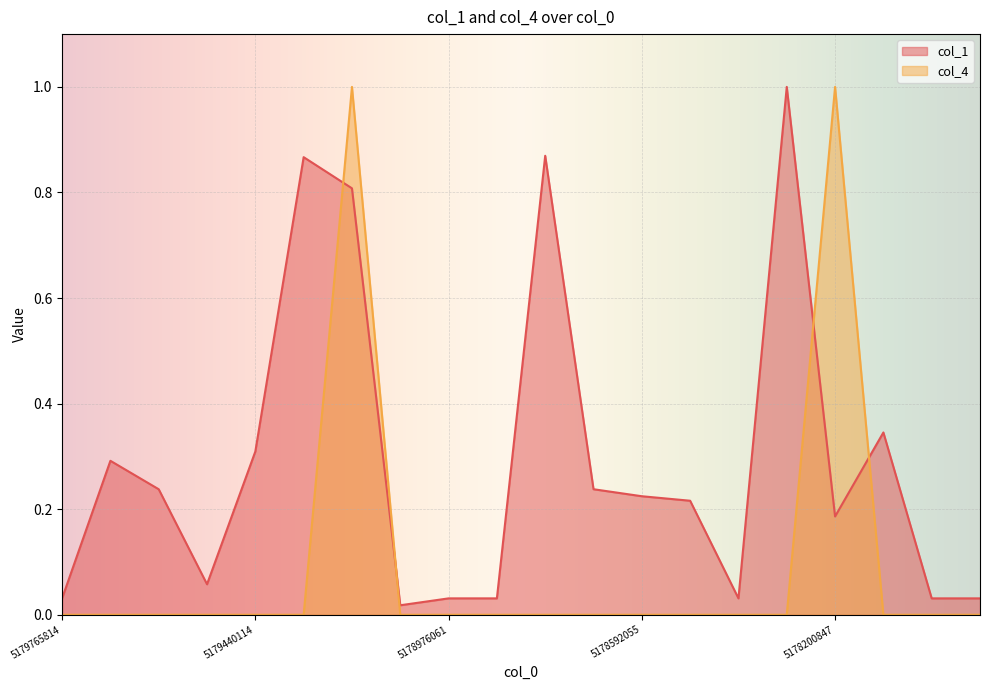

What are all the series names shown in the legend?

col_1, col_4